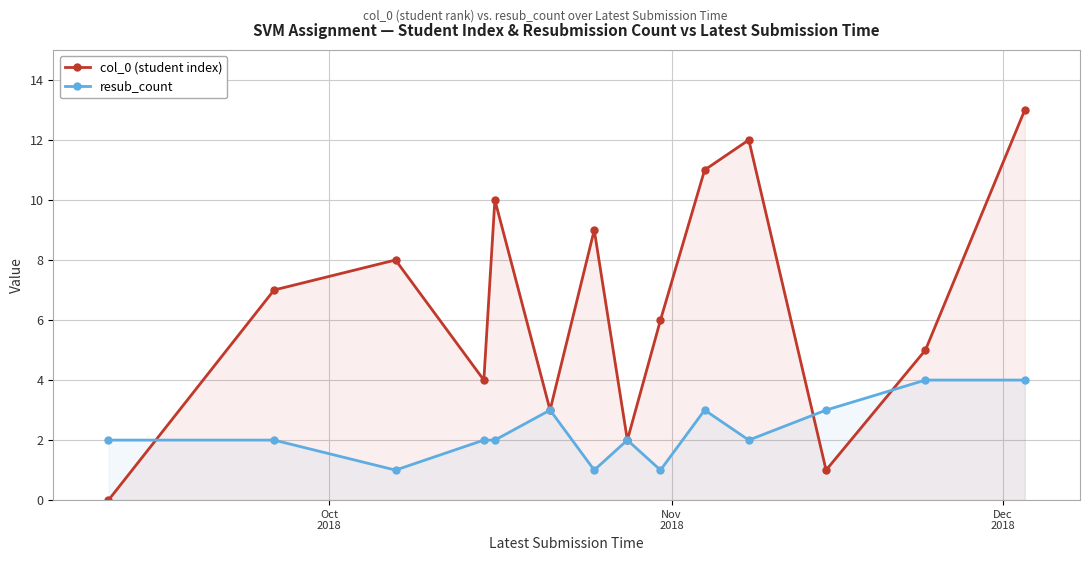

What is the maximum value for resub_count?

4